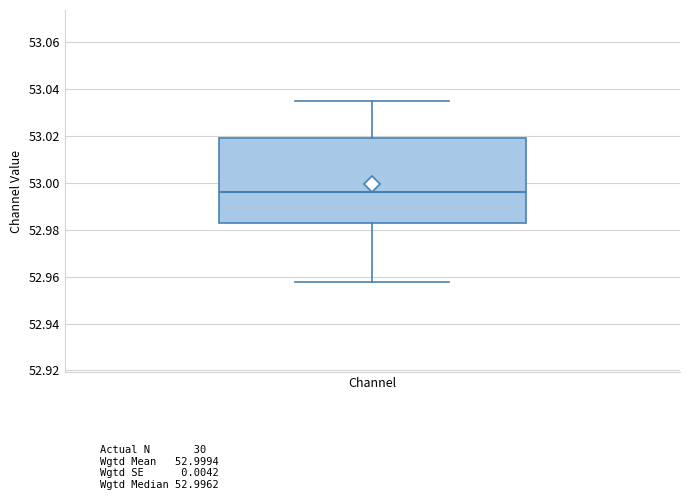

Read this box plot against the y-axis: the position of the median line, the range covered by the box, and the ends of both whiskers. The values are not printed on the chart, so give them approximately, as read against the axis.

median 52.996, box 52.982 to 53.020, whiskers 52.958 to 53.036